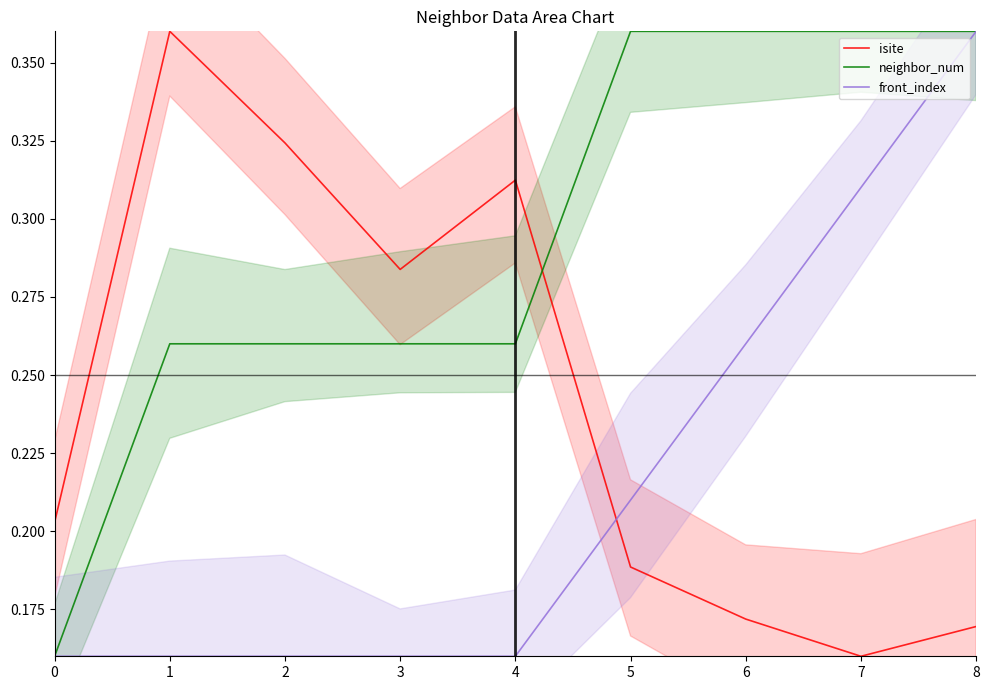

How many times do front_index and isite cross each other?

1